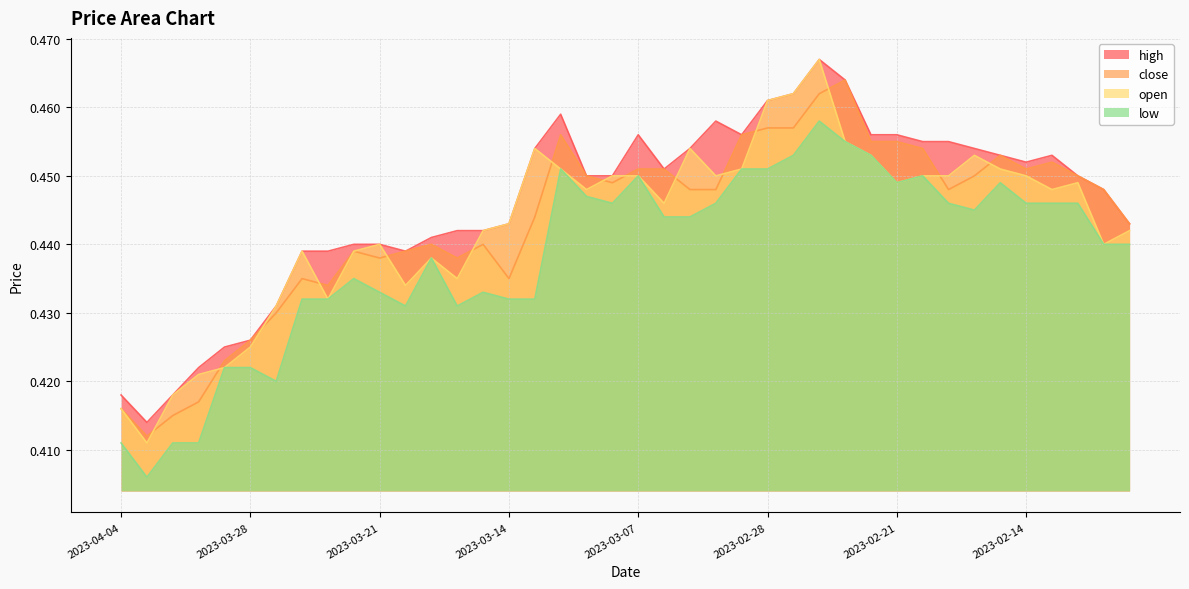

How many interior local valleys does the open series have?

10